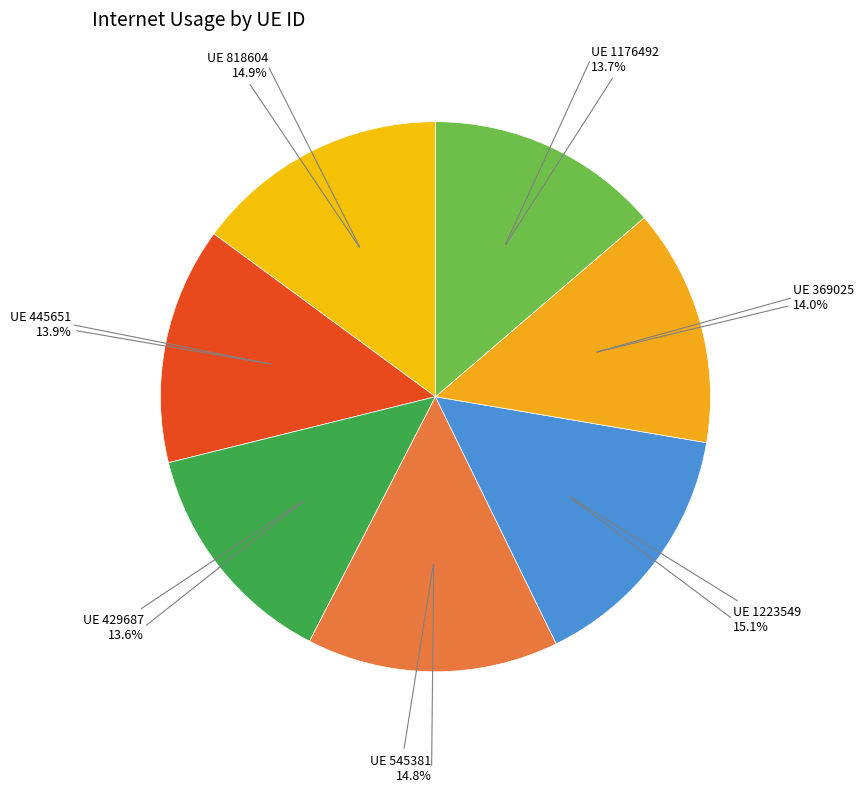

How many slices are in this pie chart?

7